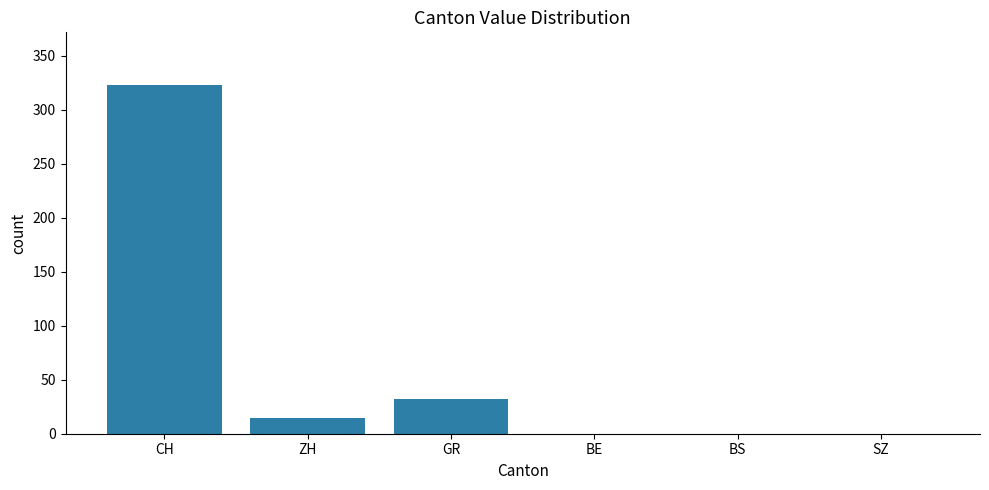

The value at BS is -132. True or false?

False